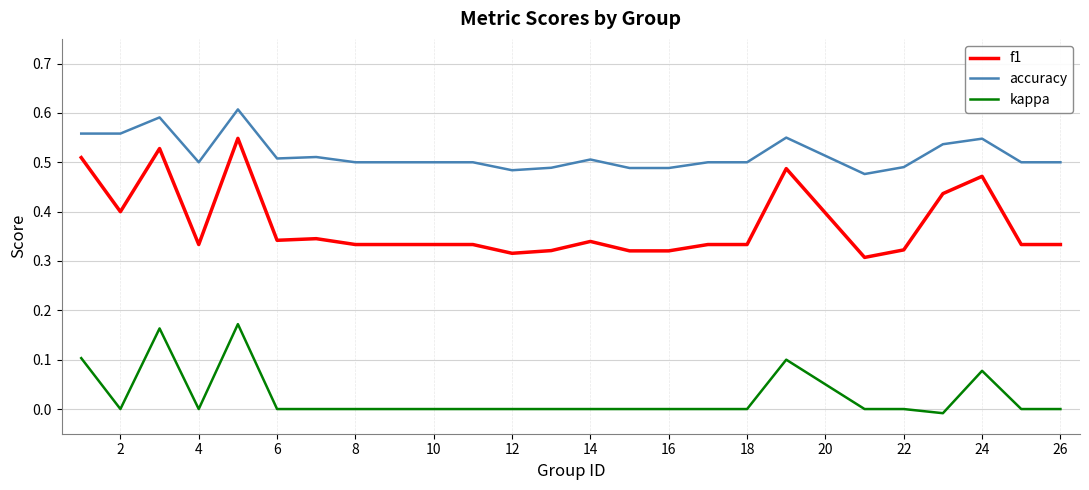

Which series has the largest total across all categories?

accuracy